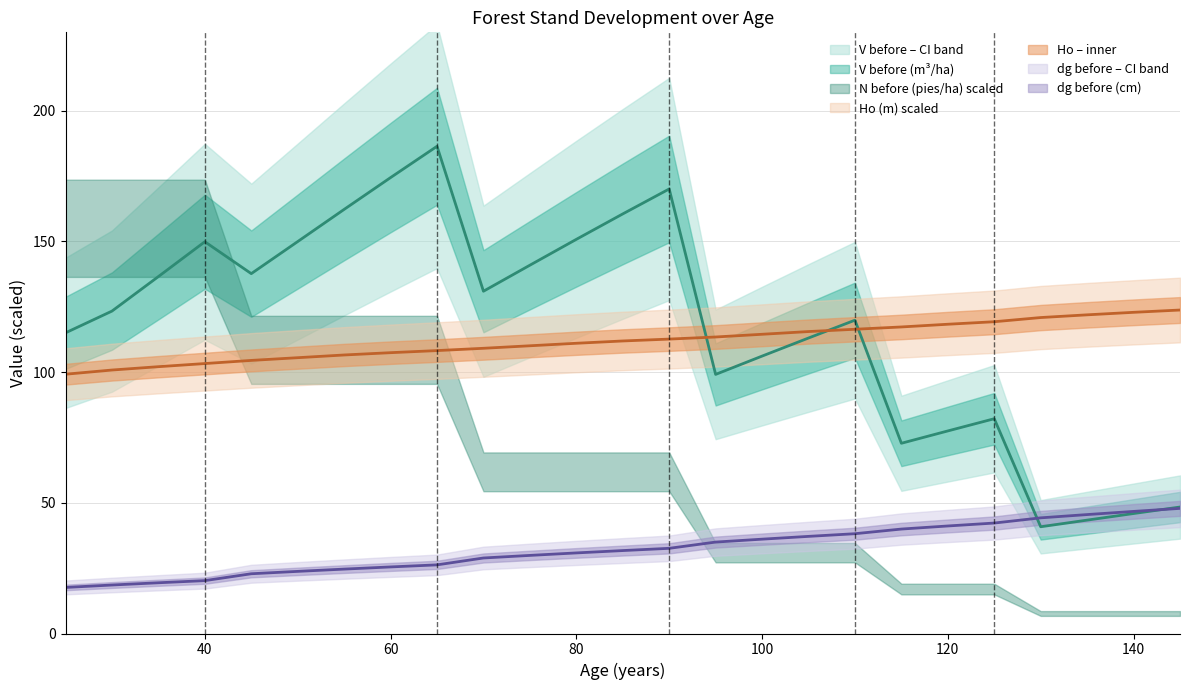

At which label is V before (m3/ha) closest to 113?

105